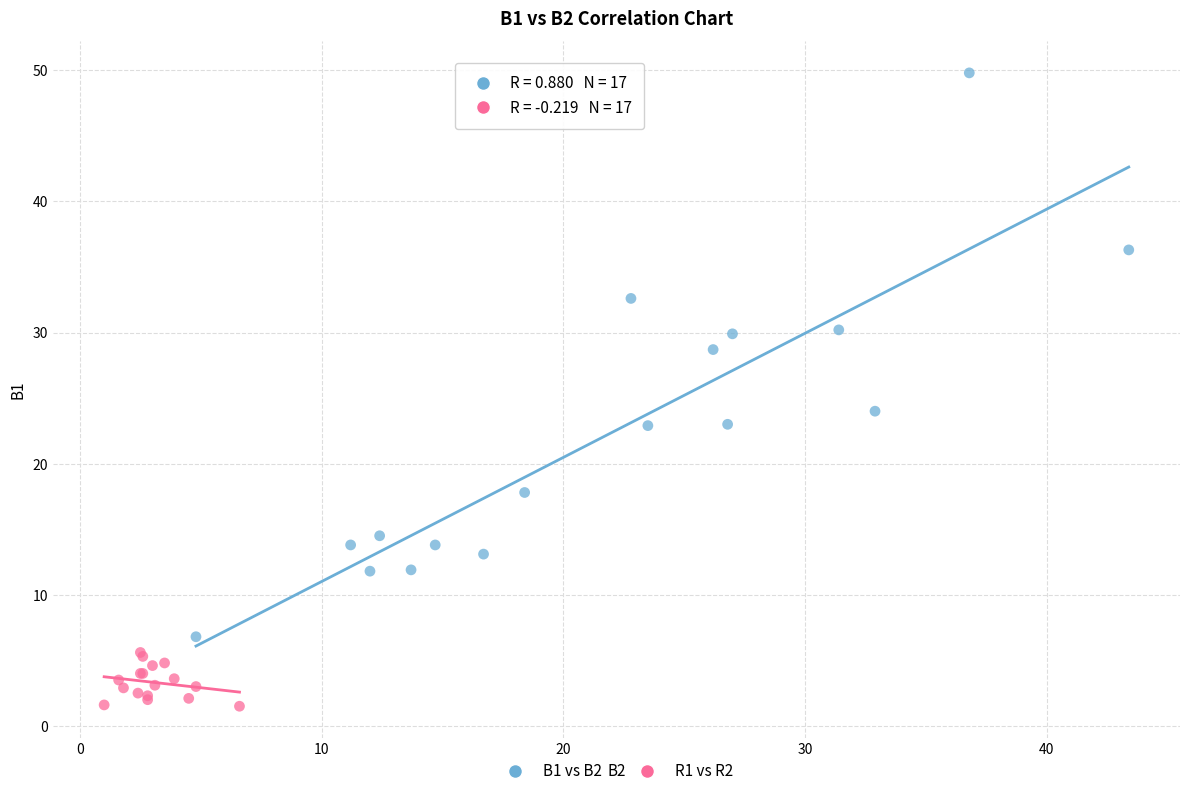

Which series has the widest spread of Y values?

B1 vs B2